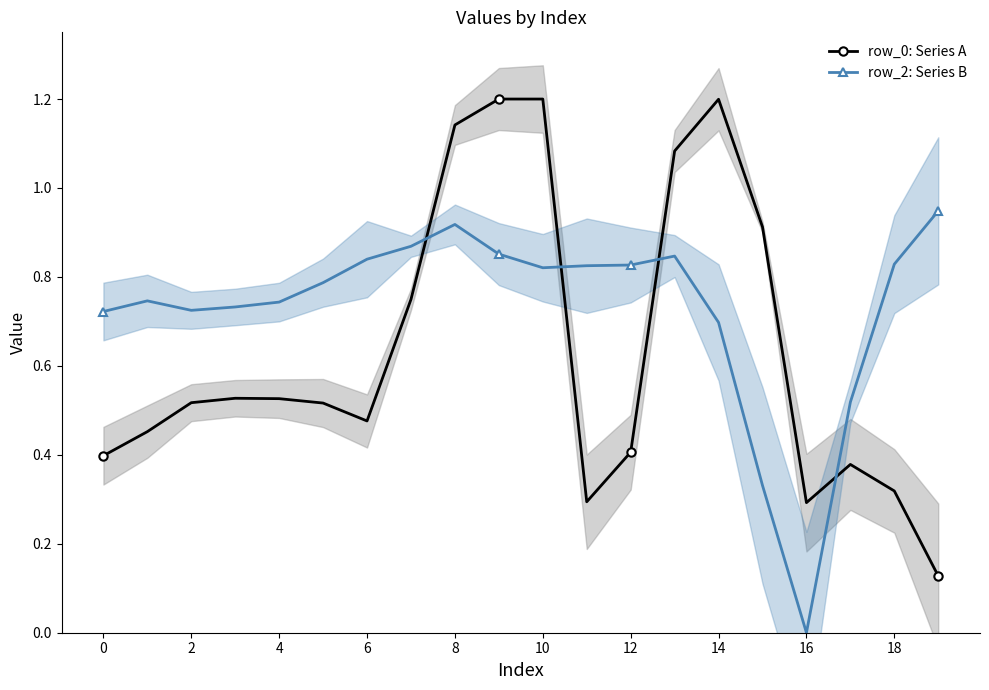

At which category does the chart reach its minimum across all series?

16